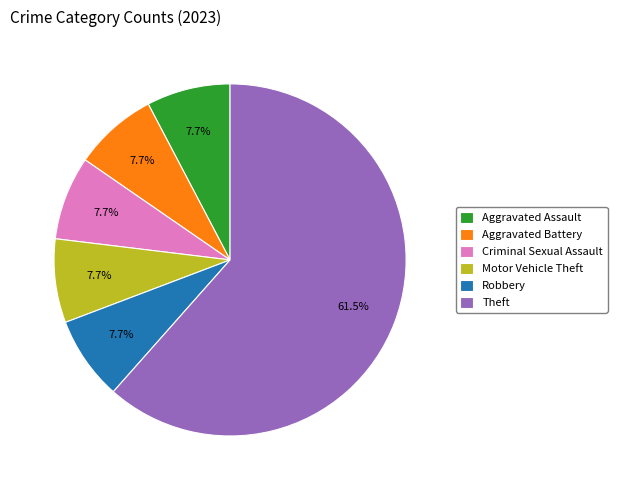

What percentage do Robbery and Aggravated Assault together represent?

15.4%